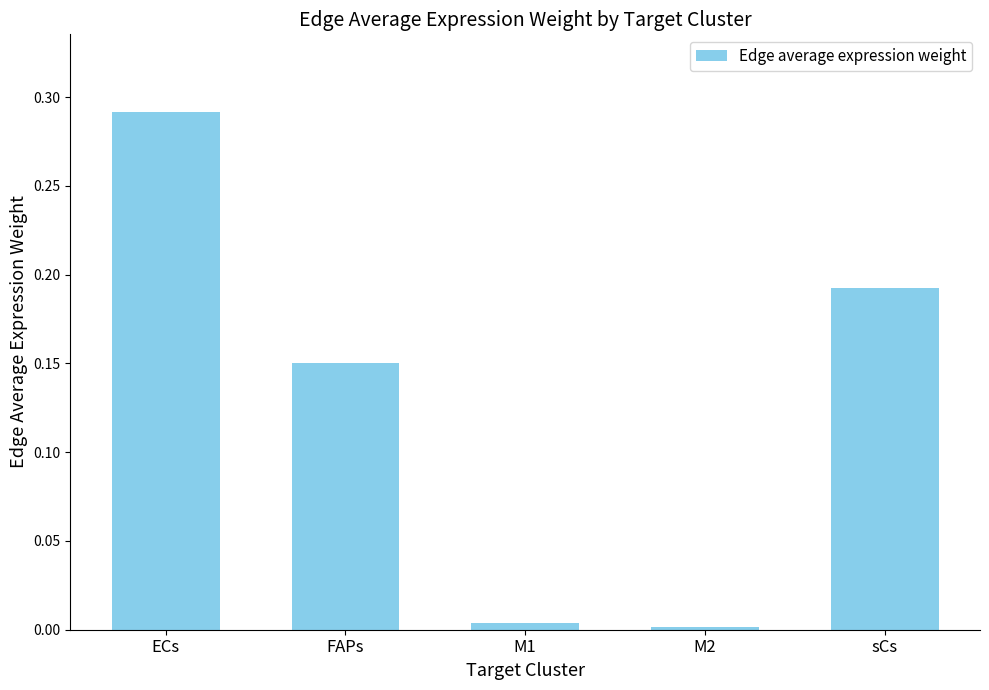

What is the label of the 2nd bar from the left?

FAPs